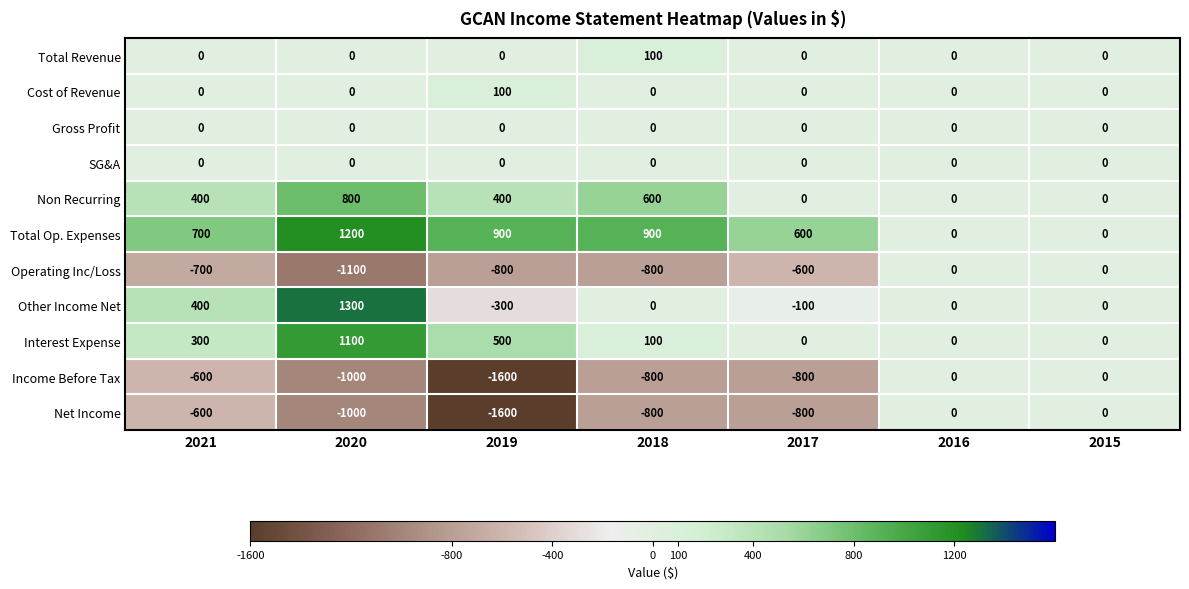

At how many categories does at least one series exceed 851?

3